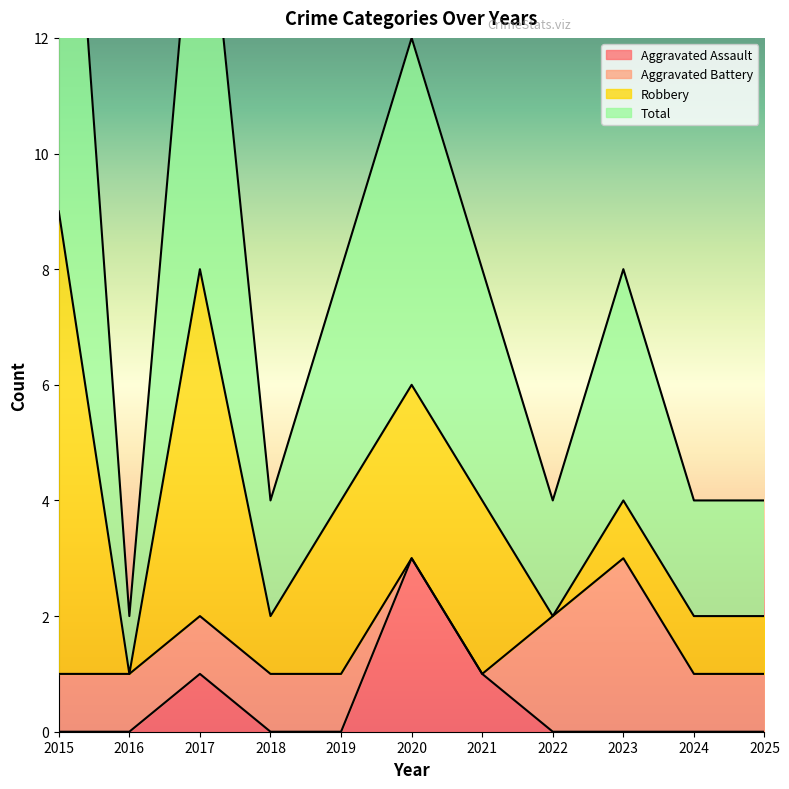

True or false: Aggravated Assault and Total intersect in this chart.

False